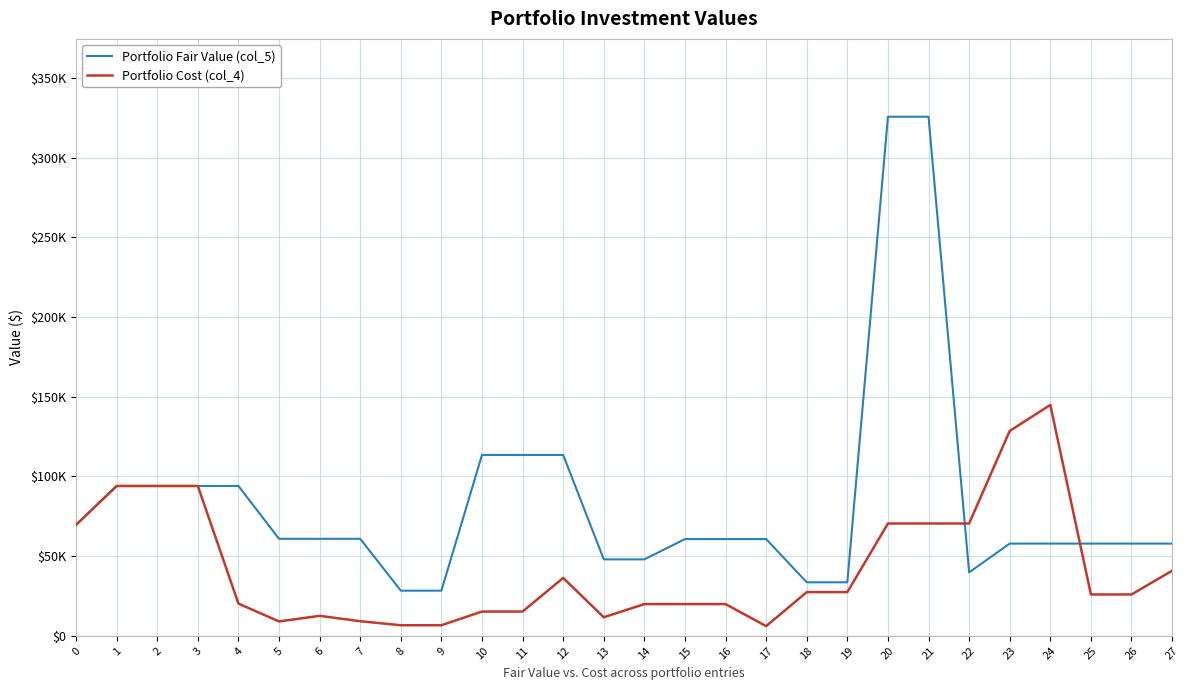

What is the total value across all series at 20?

396201